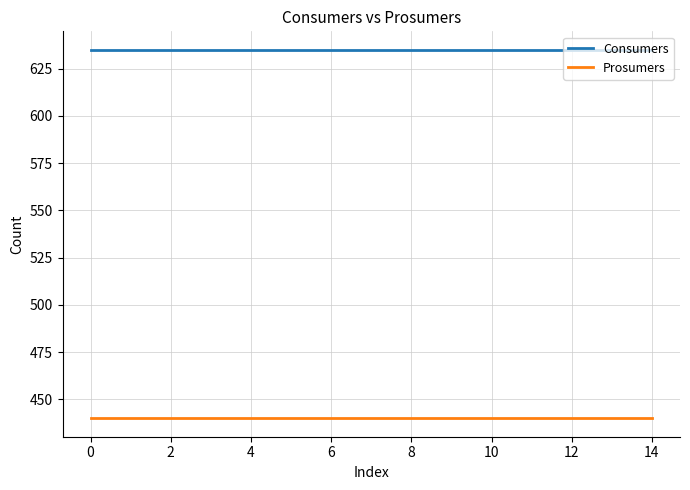

At how many categories does at least one series exceed 598?

15